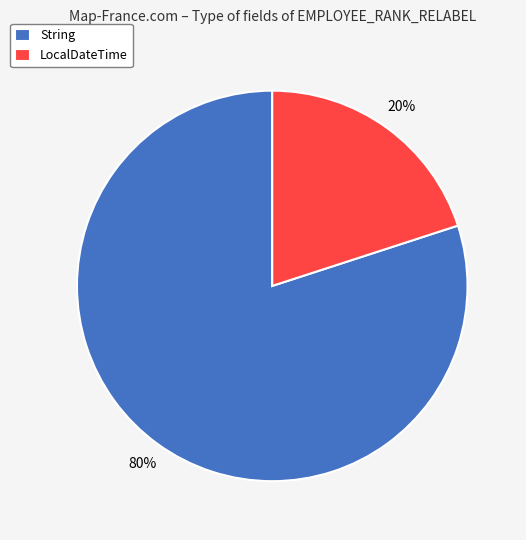

To the nearest percent, what portion does LocalDateTime represent?

20%